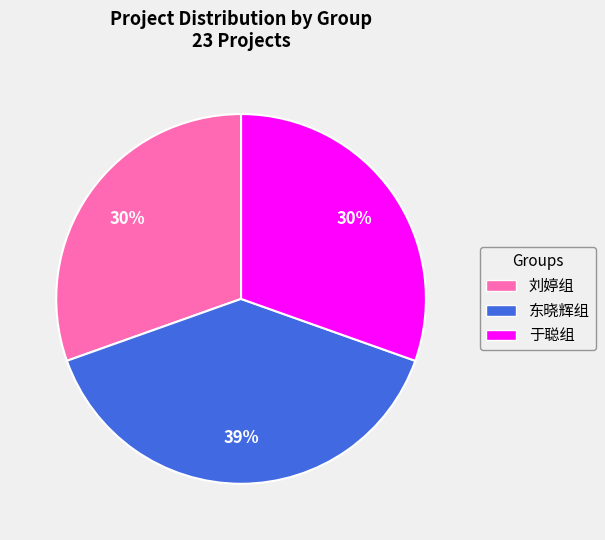

Is the sum of 东晓辉组 and 于聪组 greater than half?

Yes